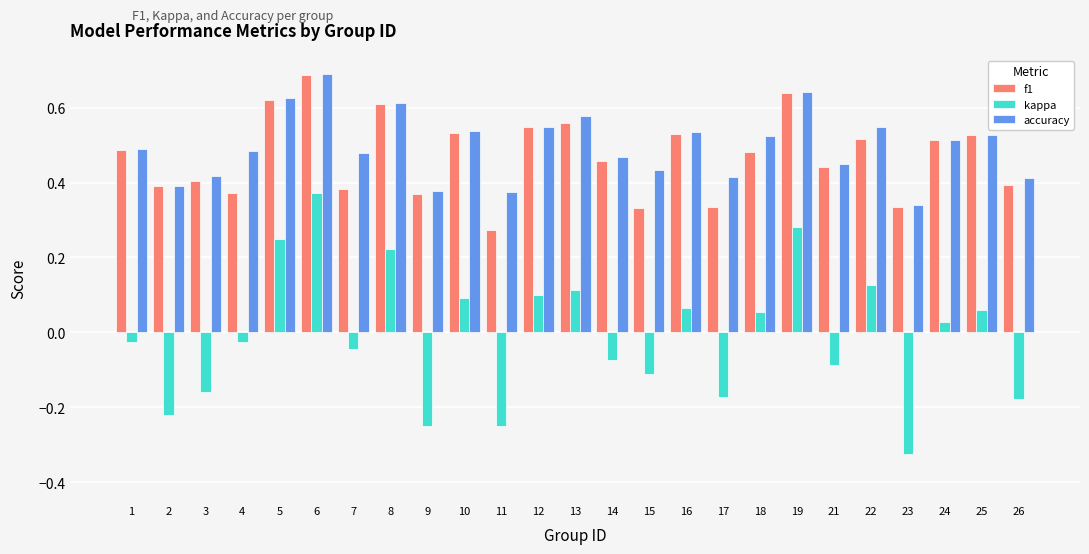

Which series has the largest range (max minus min)?

kappa